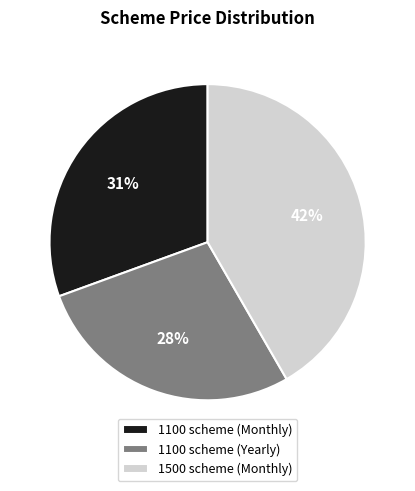

To the nearest percent, what percentage of the pie is 1100 scheme (Yearly)?

28%